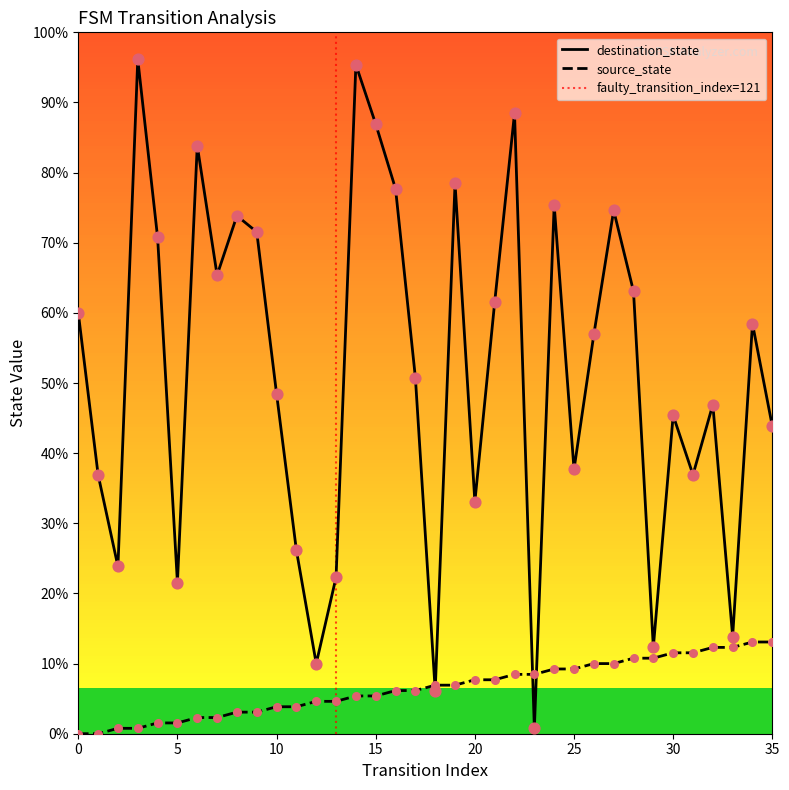

What are all the series names shown in the legend?

source_state, destination_state